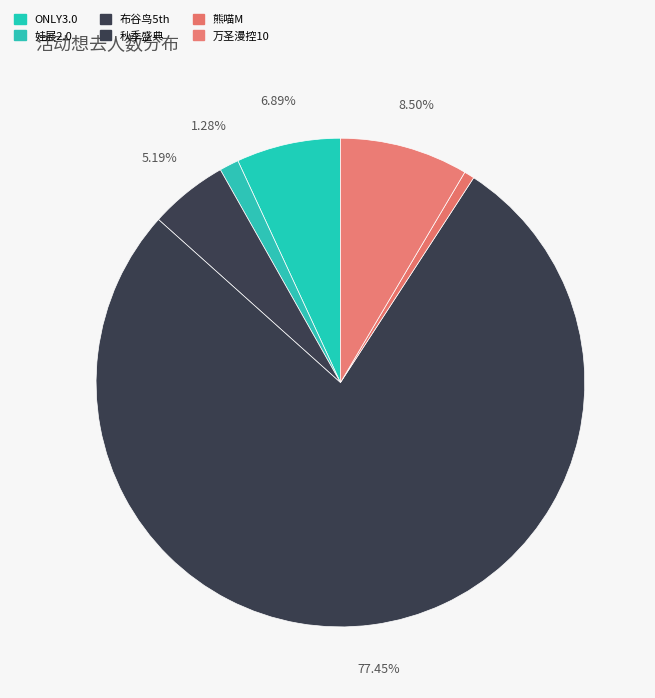

Does any single category account for the majority?

Yes